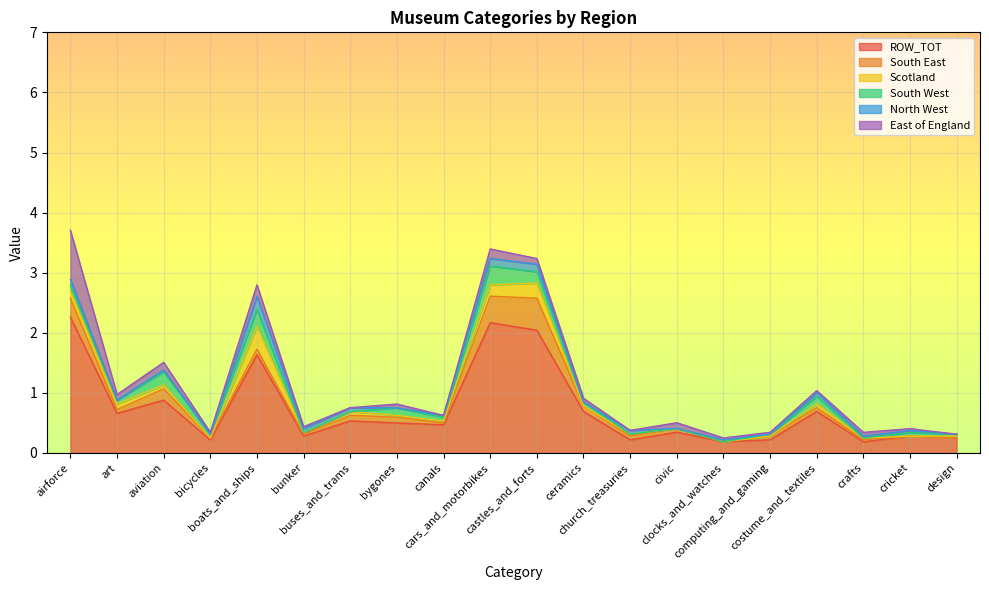

Where is the first local maximum for East of England?

aviation